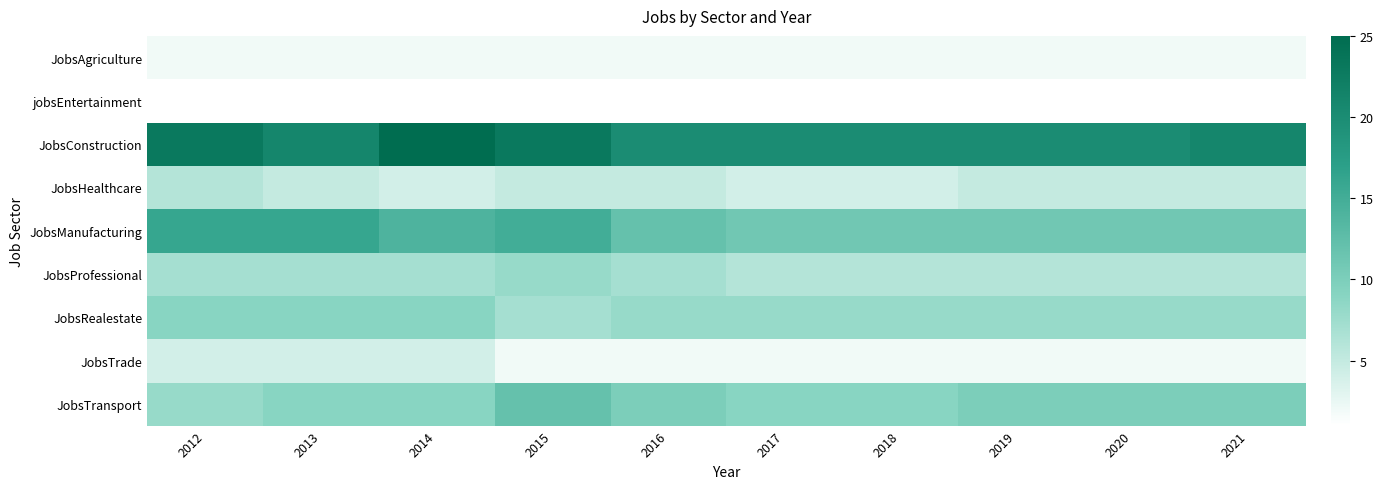

How many data points does each series have?

10